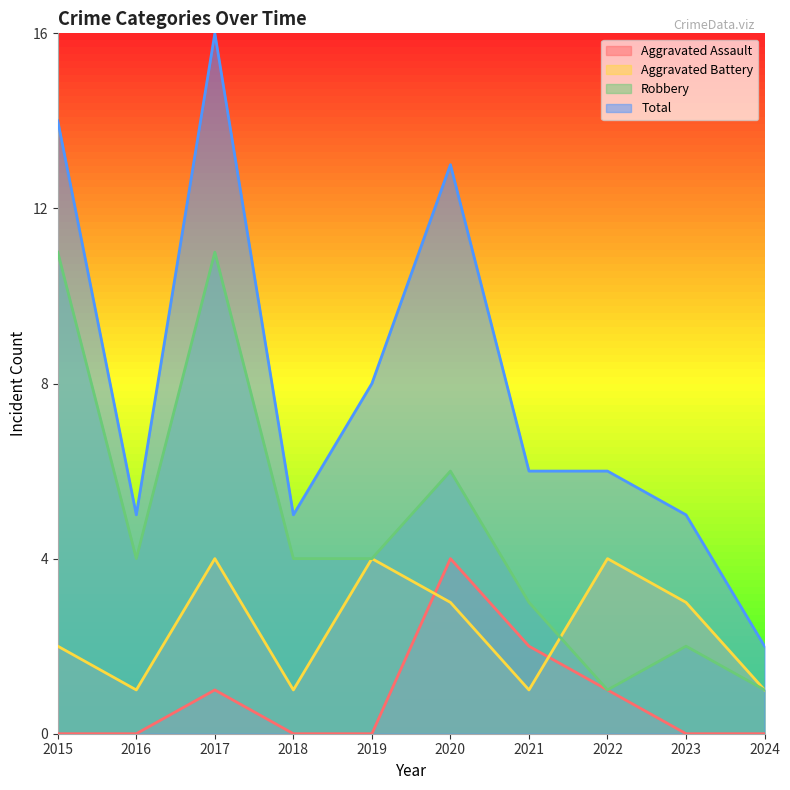

Reading left to right, what are all the values shown in this chart?

Aggravated Assault: 0	0	1	0	0	4	2	1	0	0
Aggravated Battery: 2	1	4	1	4	3	1	4	3	1
Robbery: 11	4	11	4	4	6	3	1	2	1
Total: 14	5	16	5	8	13	6	6	5	2